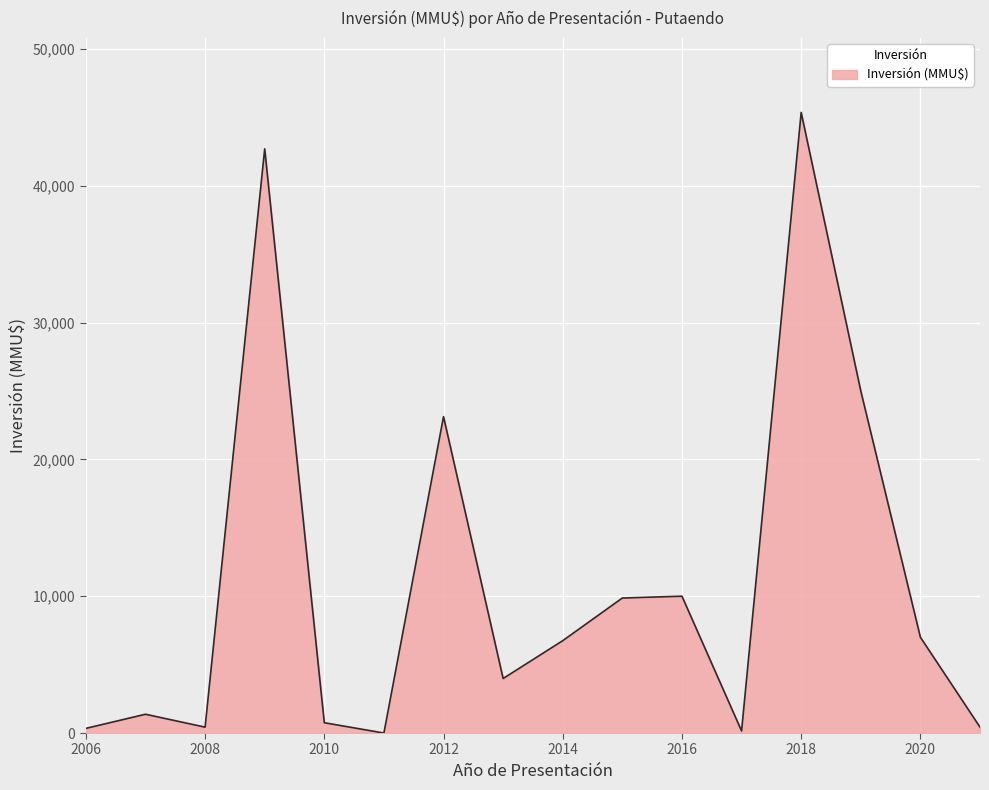

How many lines are shown in the chart?

1